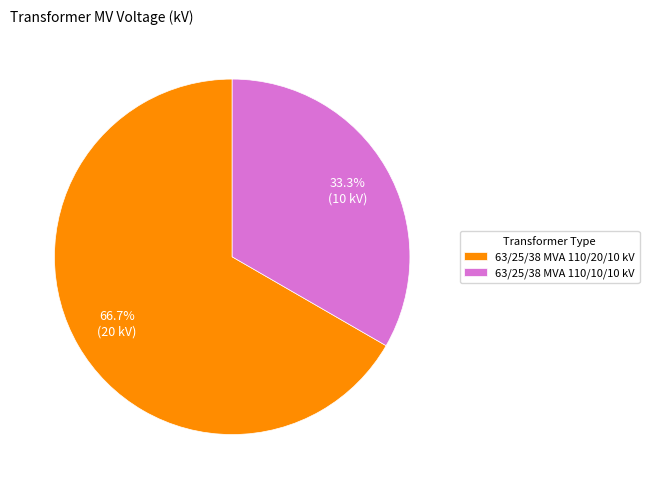

Rank the categories by value from highest to lowest.

63/25/38 MVA 110/20/10 kV, 63/25/38 MVA 110/10/10 kV